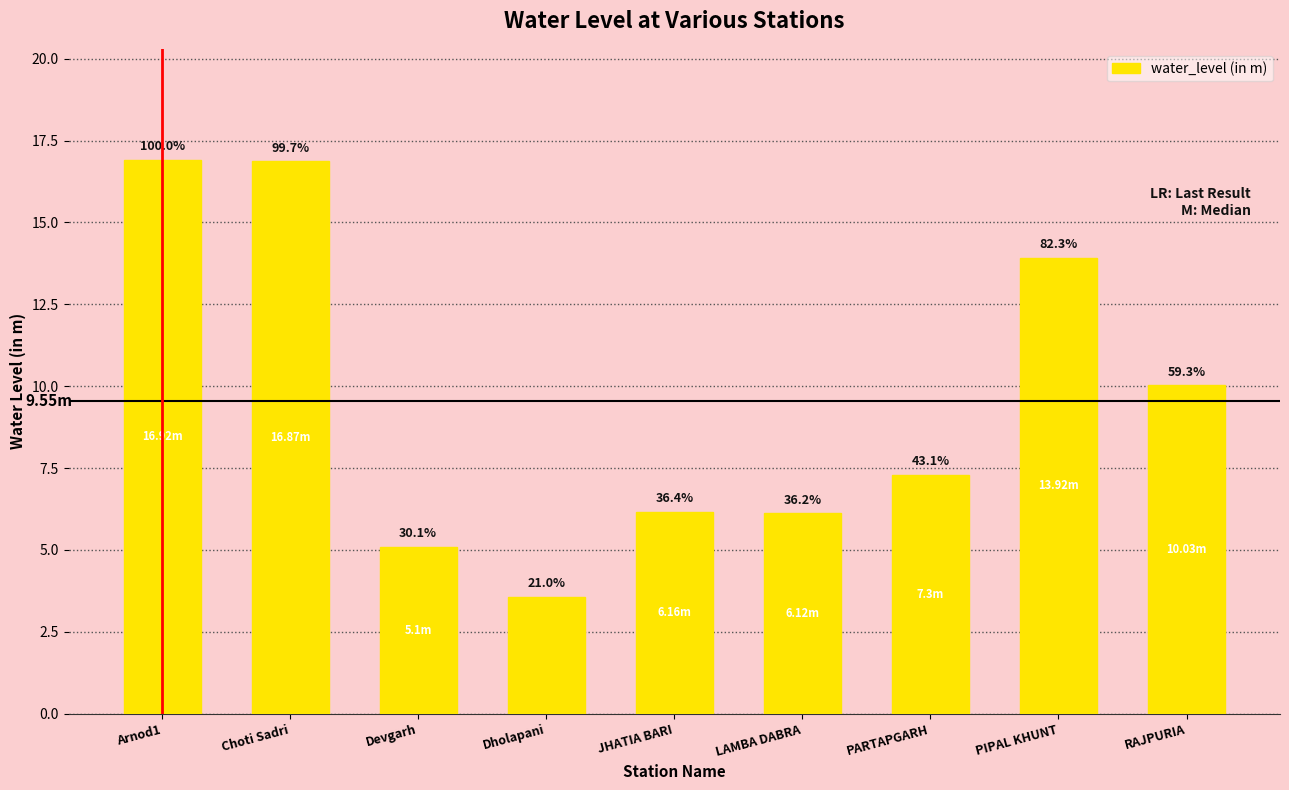

Are the bars horizontal?

No